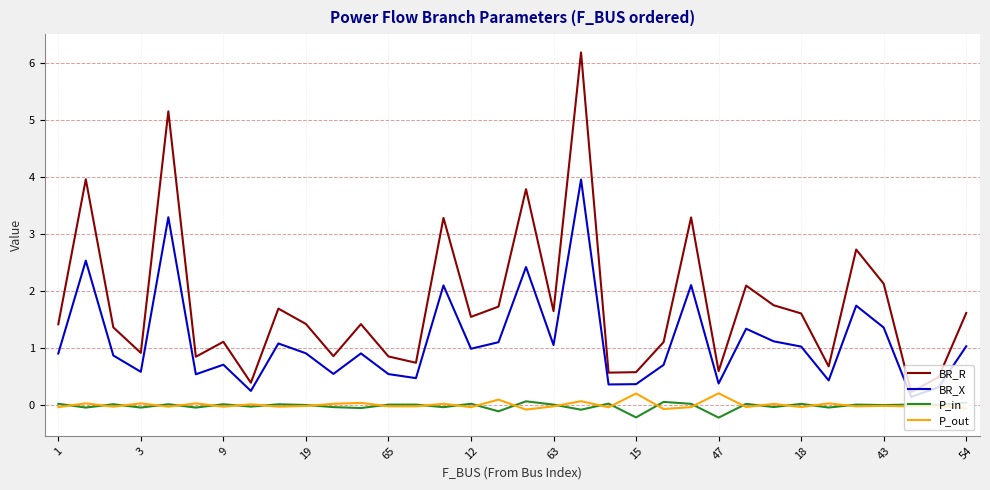

Which series has the widest spread of values?

BR_R